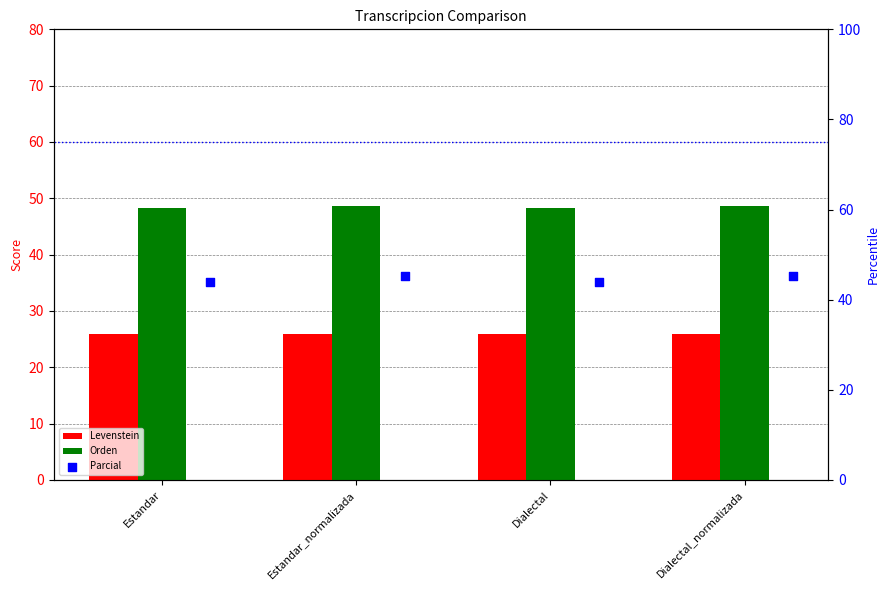

What are all the series names shown in the legend?

Levenstein, Orden, Parcial